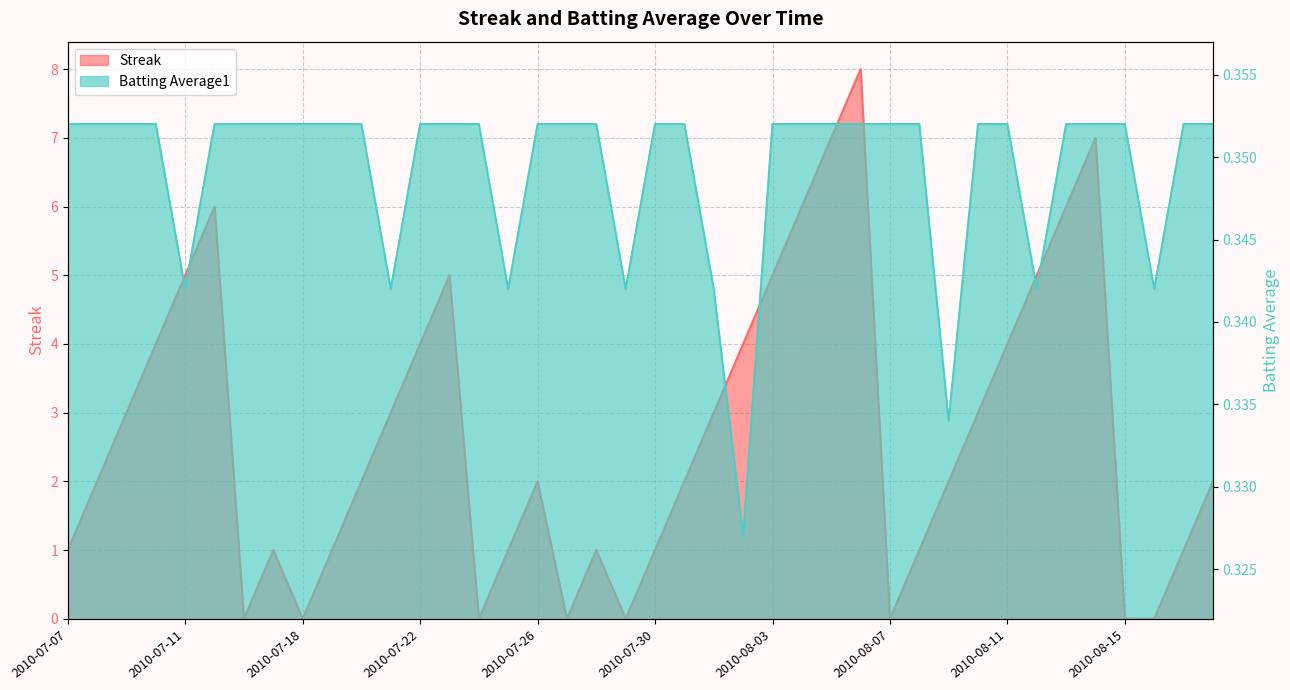

How many intersections are there between Streak and Batting Average1?

14